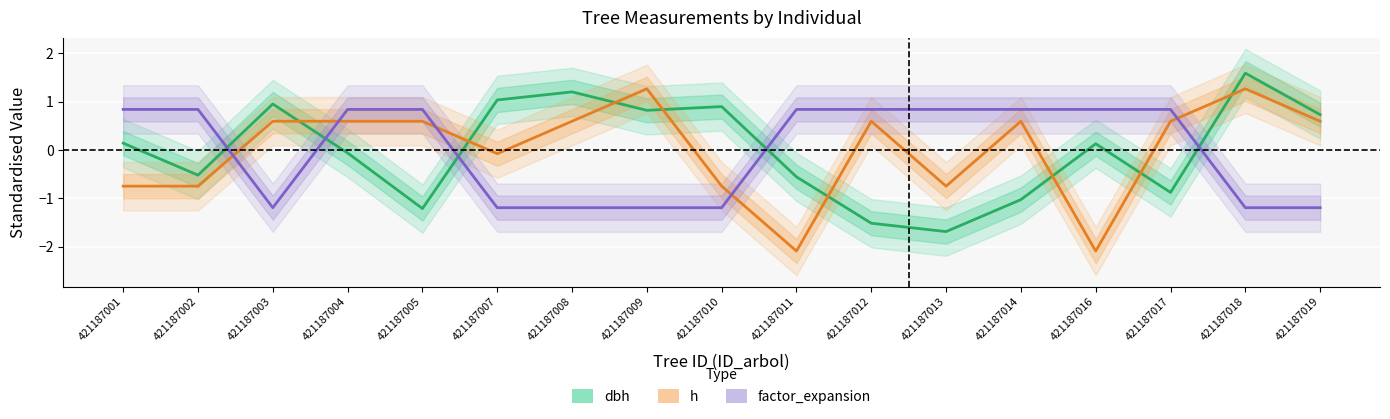

How many times do dbh and factor_expansion cross each other?

5